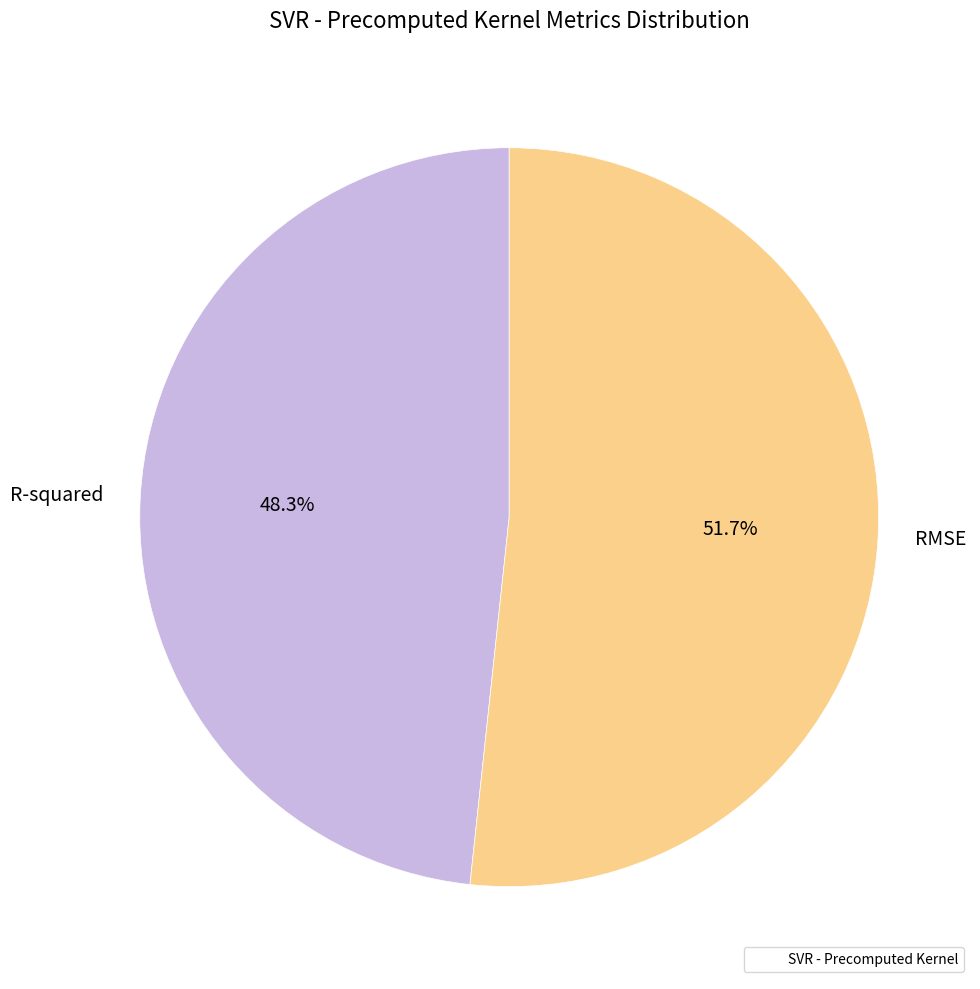

The R-squared slice represents 34% of the pie. True or false?

False